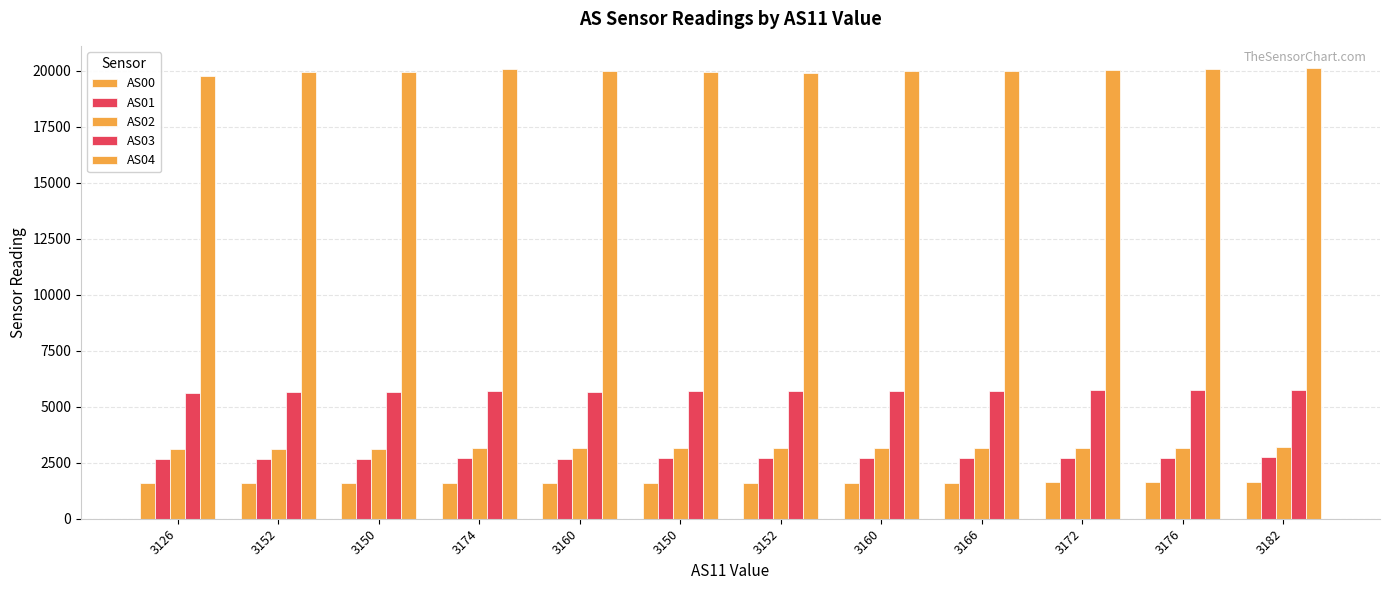

Reading left to right, extract all data points from this chart.

AS00: 1583	1599	1596	1610	1601	1607	1609	1613	1616	1621	1622	1629
AS01: 2655	2684	2680	2704	2689	2700	2705	2709	2711	2721	2723	2735
AS02: 3099	3134	3130	3158	3139	3152	3154	3160	3167	3176	3179	3193
AS03: 5599	5658	5650	5696	5669	5703	5709	5715	5723	5736	5747	5767
AS04: 19767	19948	19947	20083	19982	19938	19927	19974	20012	20051	20087	20114